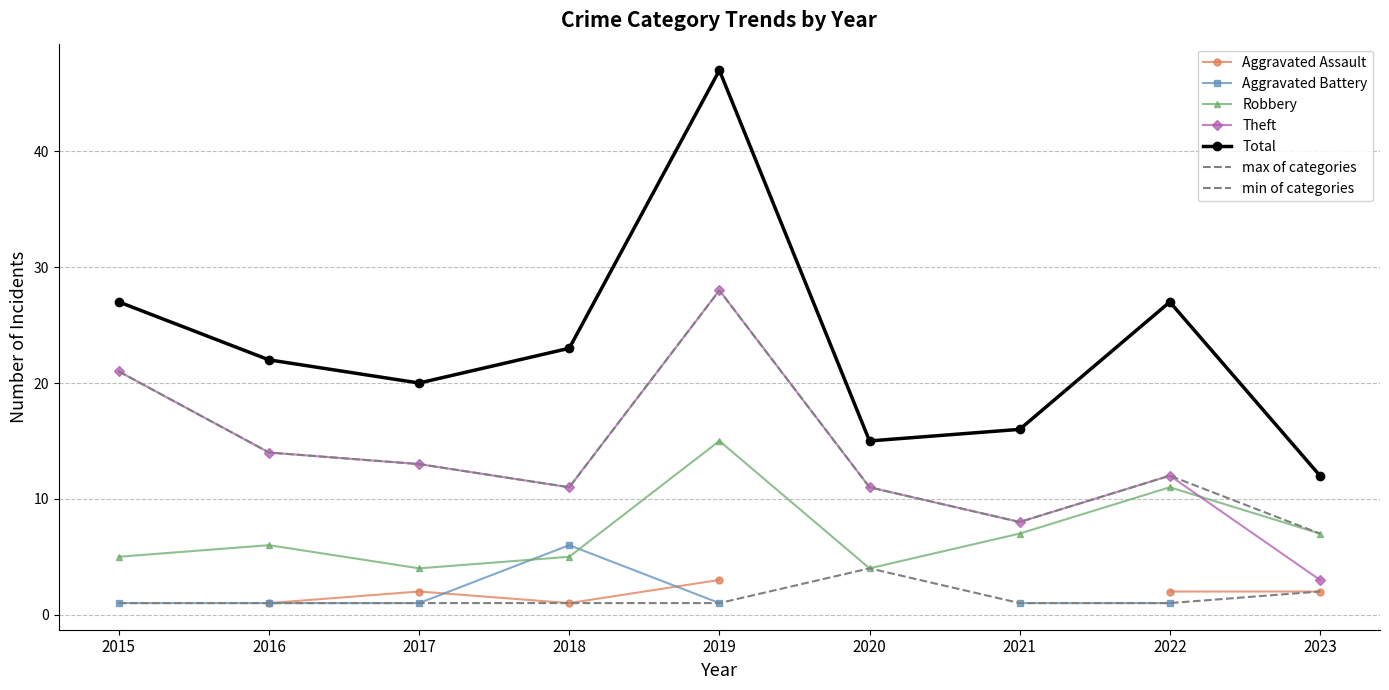

Which series has the largest total across all categories?

Total